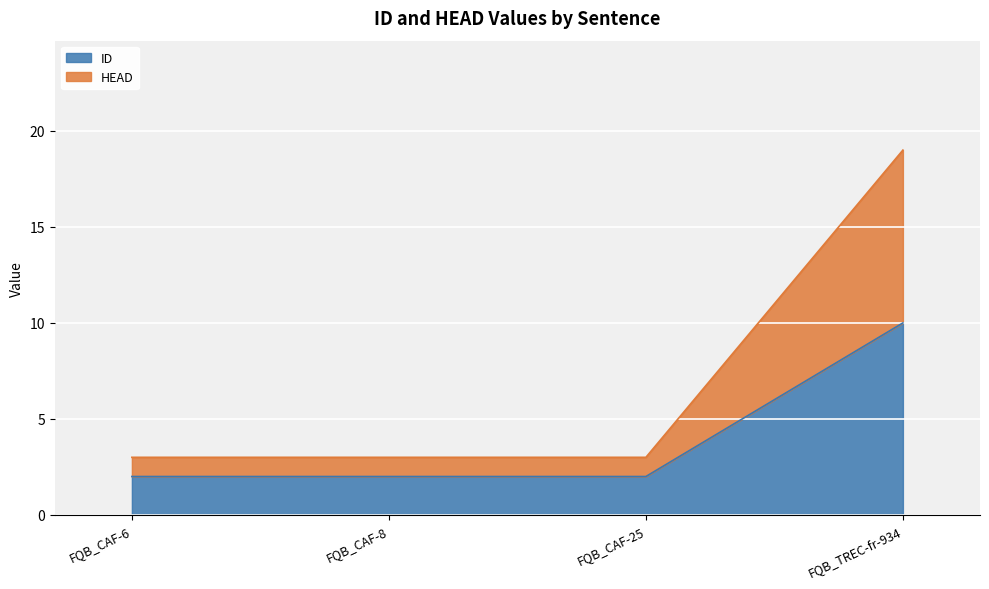

Which has a higher value, FQB_TREC-fr-934 or FQB_CAF-6?

FQB_TREC-fr-934